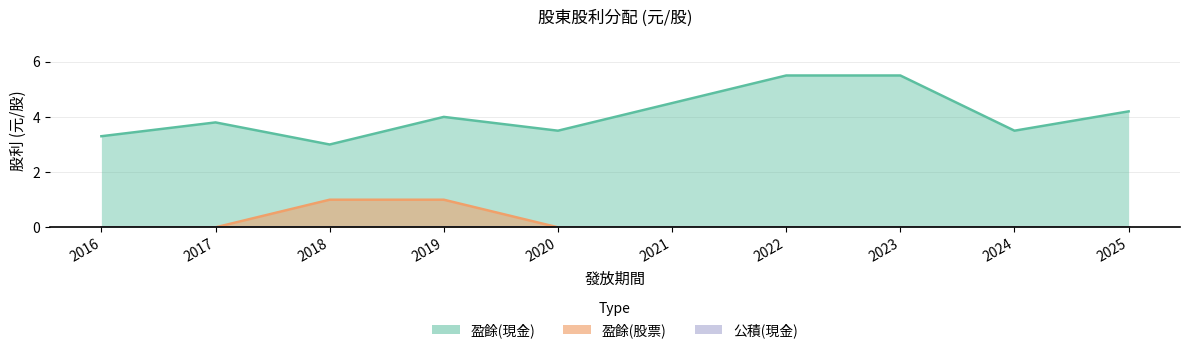

True or false: 盈餘(股票) has more than 0 points higher than both neighbors.

False